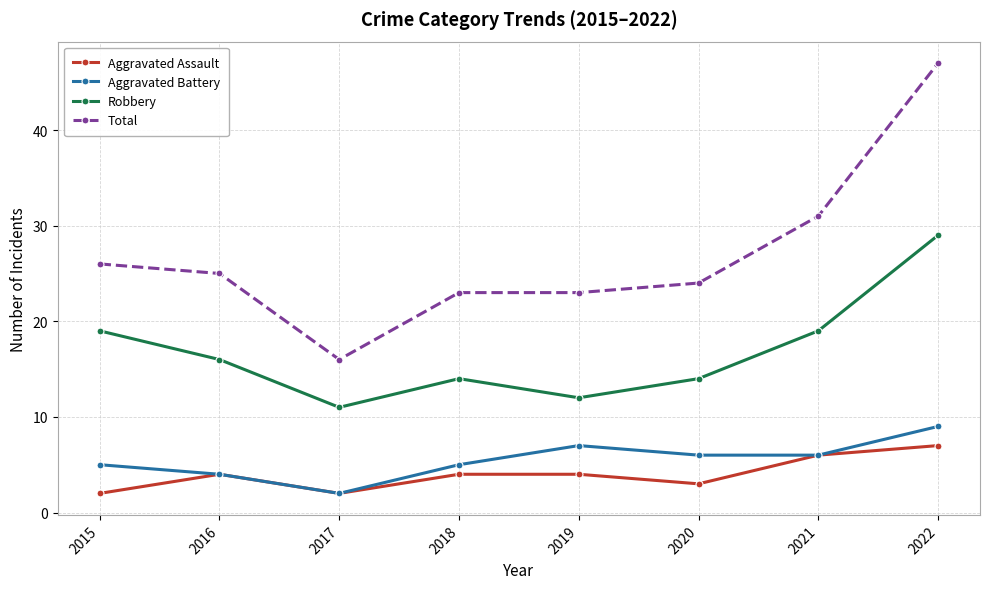

How many lines are shown in the chart?

4